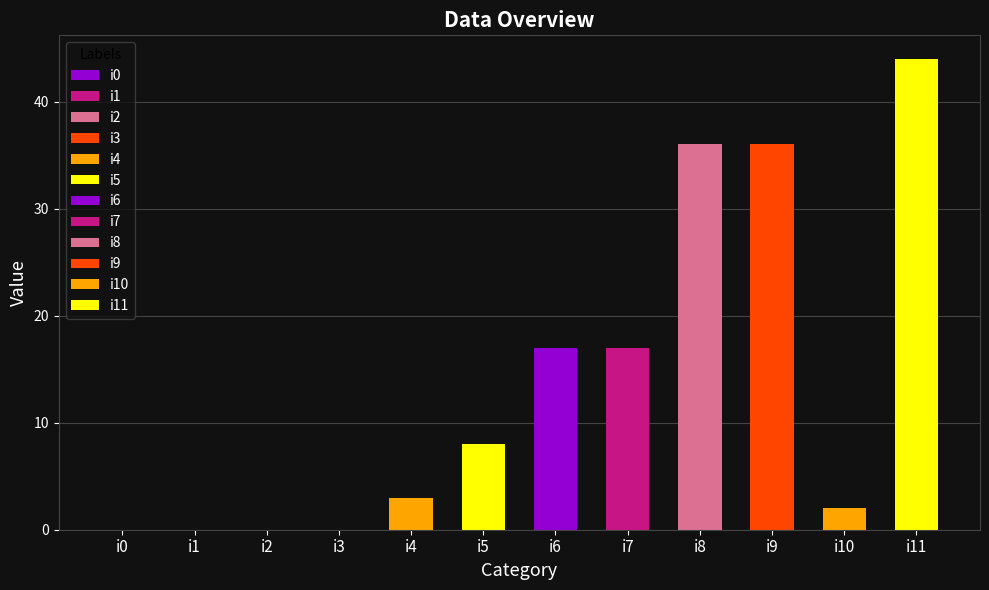

Reading left to right, extract all data points from this chart.

0	0	0	0	3	8	17	17	36	36	2	44